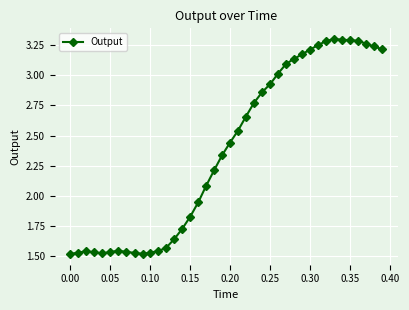

What is the sum of all values?

95.0